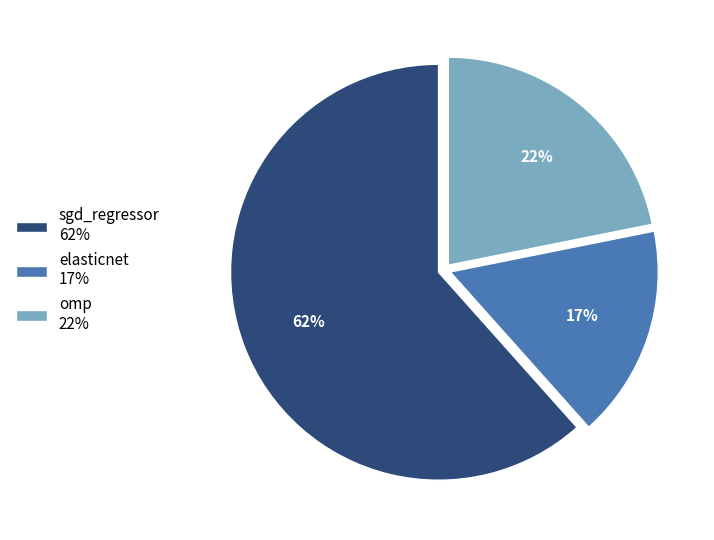

To the nearest percent, what percentage of the pie is elasticnet?

17%